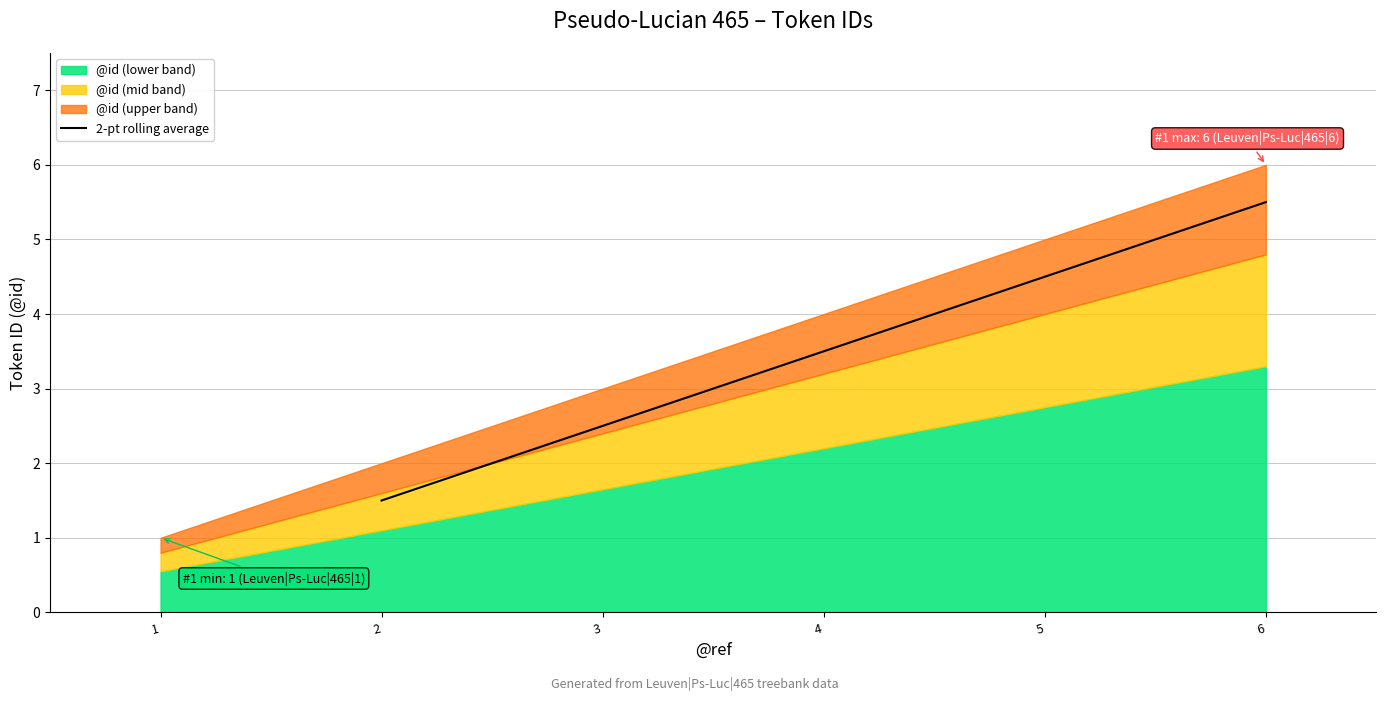

What is the lowest value of the 2-pt rolling average series?

1.5